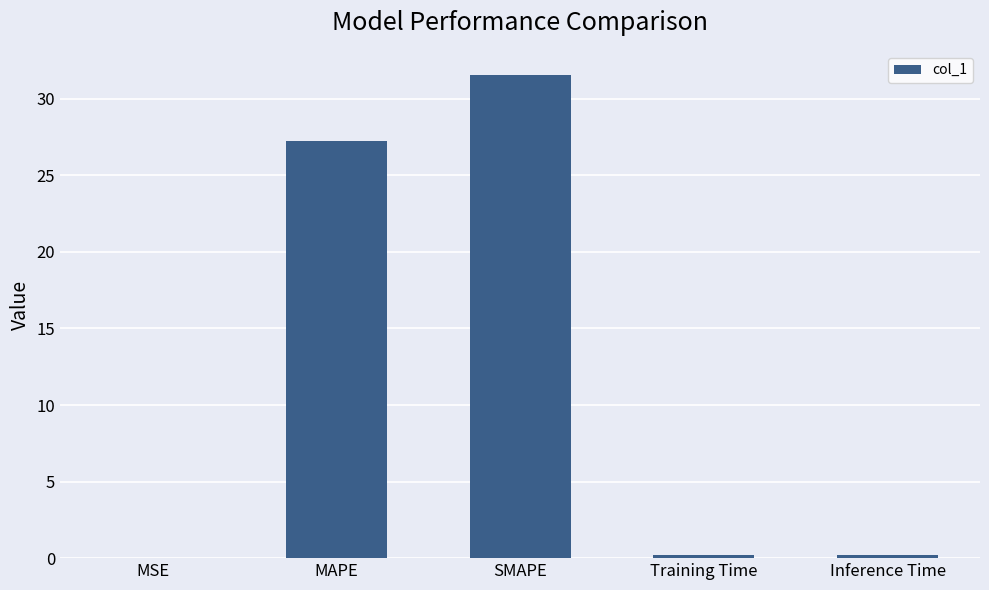

What is the greatest value displayed?

31.6